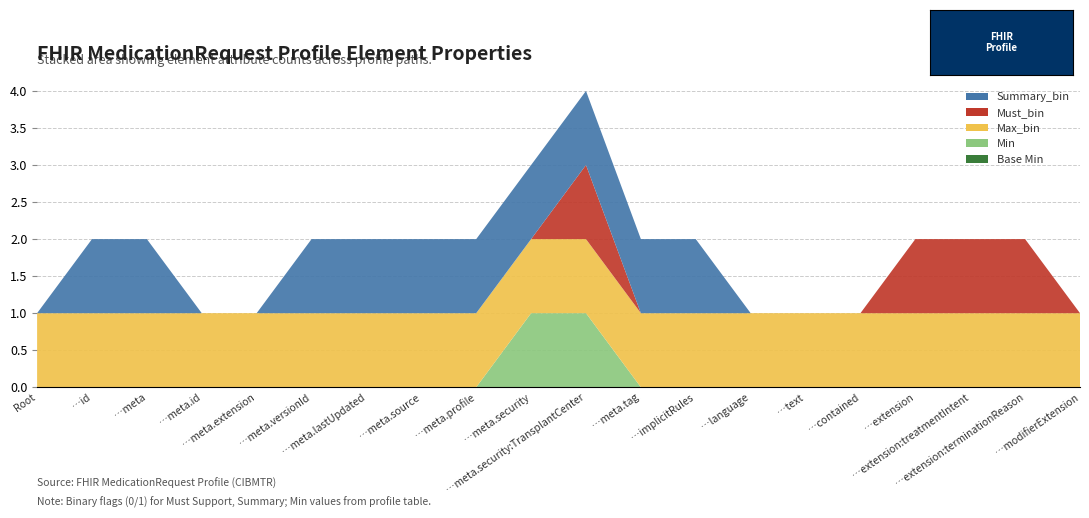

Reading left to right, what are all the values shown in this chart?

Base Min: 0	0	0	0	0	0	0	0	0	0	0	0	0	0	0	0	0	0	0	0
Min: 0	0	0	0	0	0	0	0	0	1	1	0	0	0	0	0	0	0	0	0
Max_bin: 1	1	1	1	1	1	1	1	1	1	1	1	1	1	1	1	1	1	1	1
Must_bin: 0	0	0	0	0	0	0	0	0	0	1	0	0	0	0	0	1	1	1	0
Summary_bin: 0	1	1	0	0	1	1	1	1	1	1	1	1	0	0	0	0	0	0	0